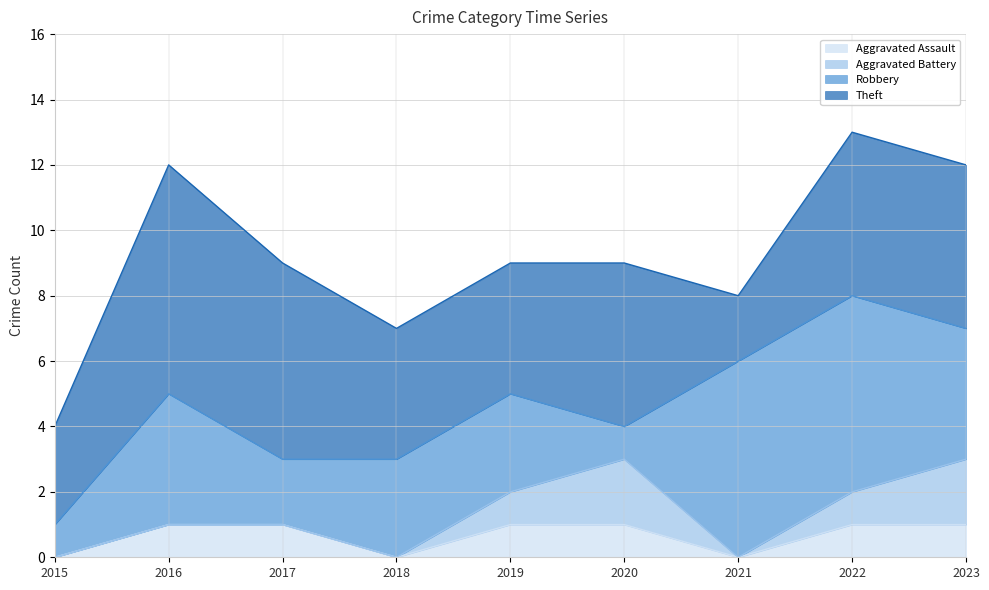

How many interior local valleys does the Aggravated Assault series have?

2